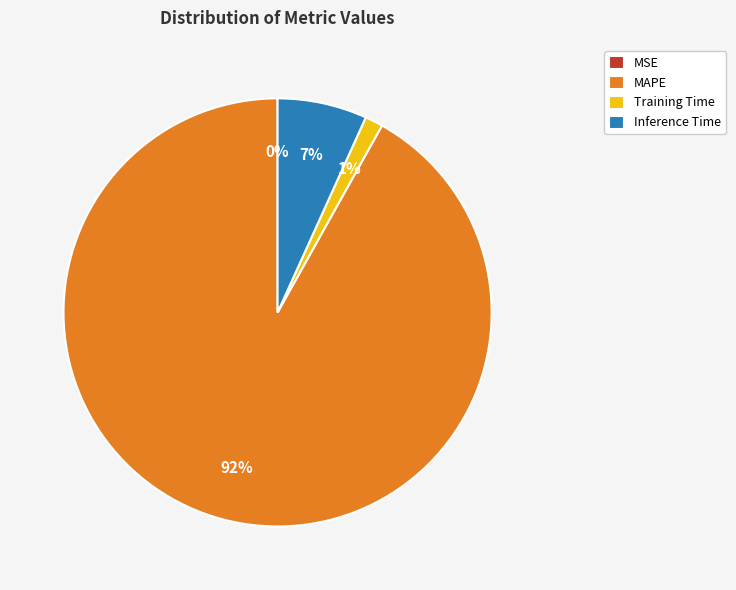

To the nearest percent, what is the average slice percentage?

25%